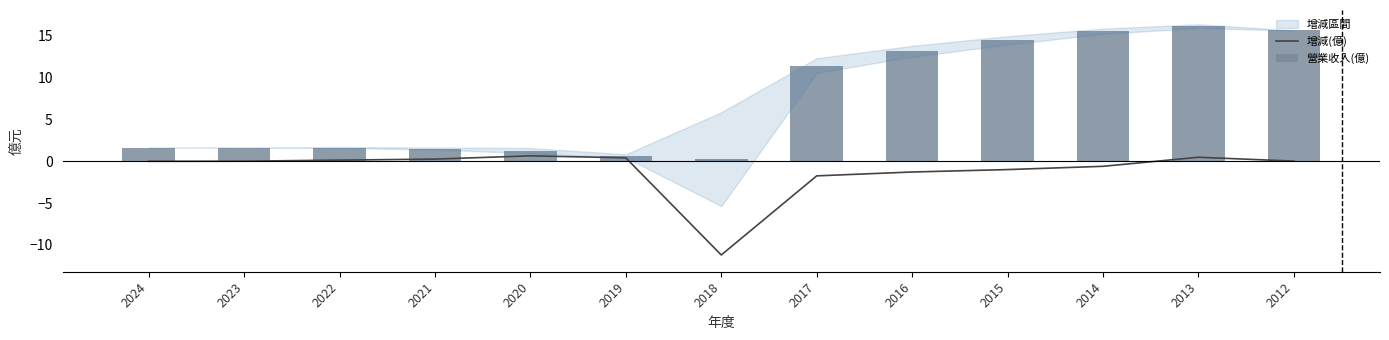

The 營業收入(億) series shows 0.2 at 2018. True or false?

True